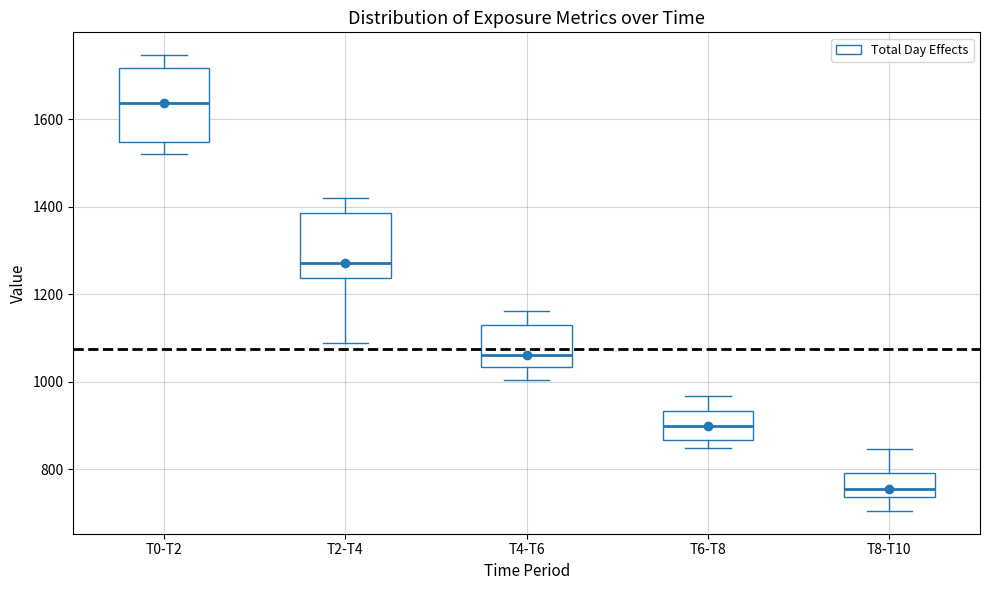

Comparing the boxes themselves (not the whiskers), which one is the tallest?

T0-T2